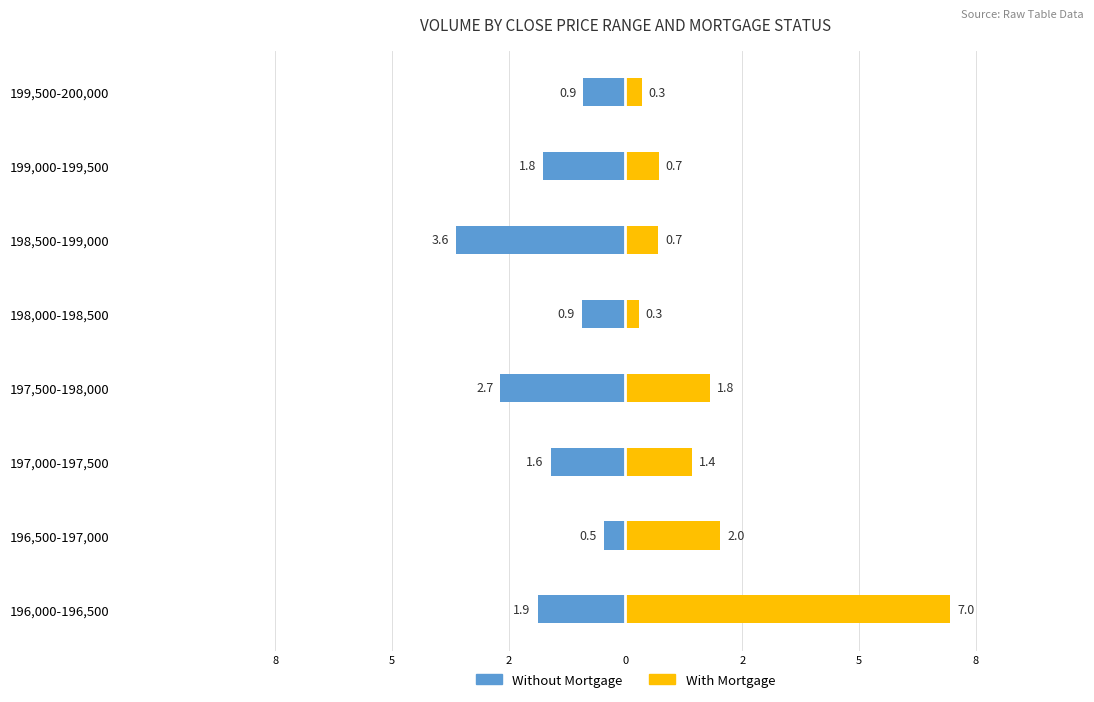

What is the label of the 2nd bar from the right?

199,000-199,500